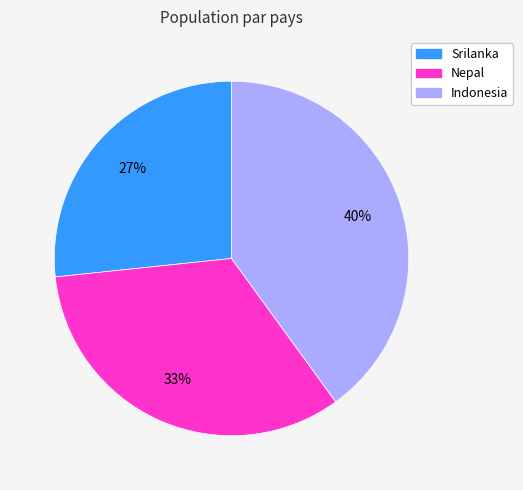

What is the smallest slice in the pie chart?

Srilanka